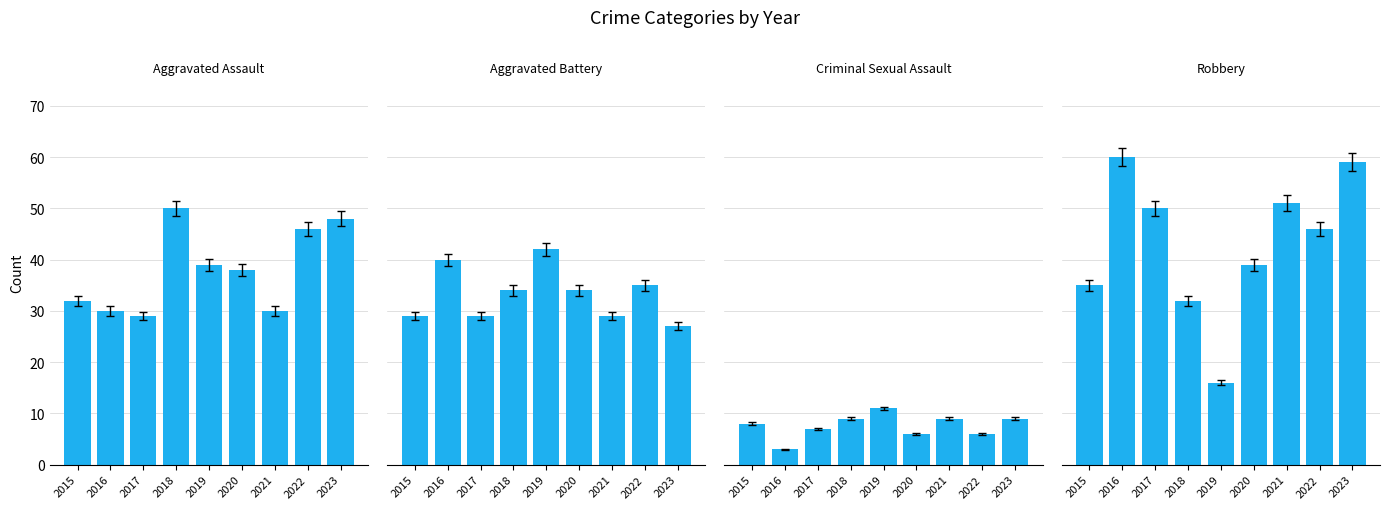

What is the value of the Aggravated Assault bar at the 1st from the left?

32